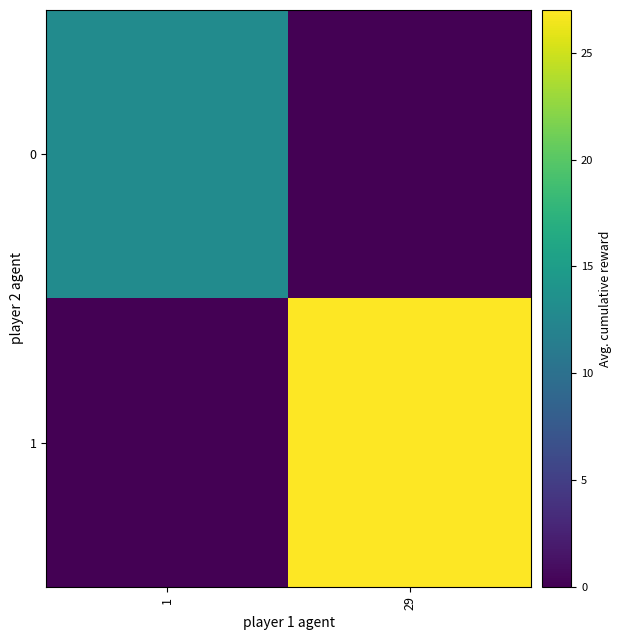

List the series in order of their peak value, highest first.

1, 0